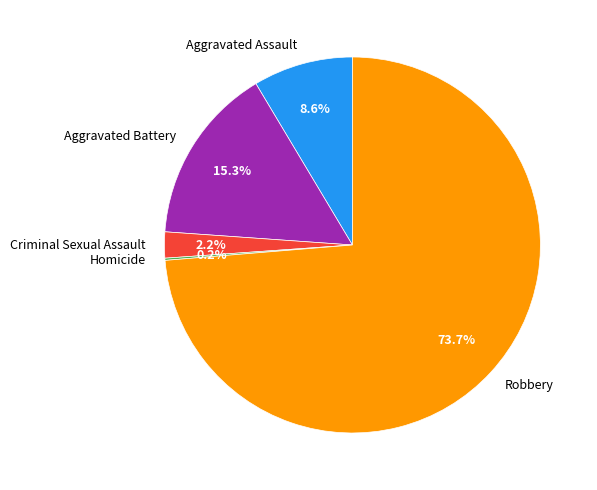

The Aggravated Assault slice represents 9% of the pie. True or false?

True